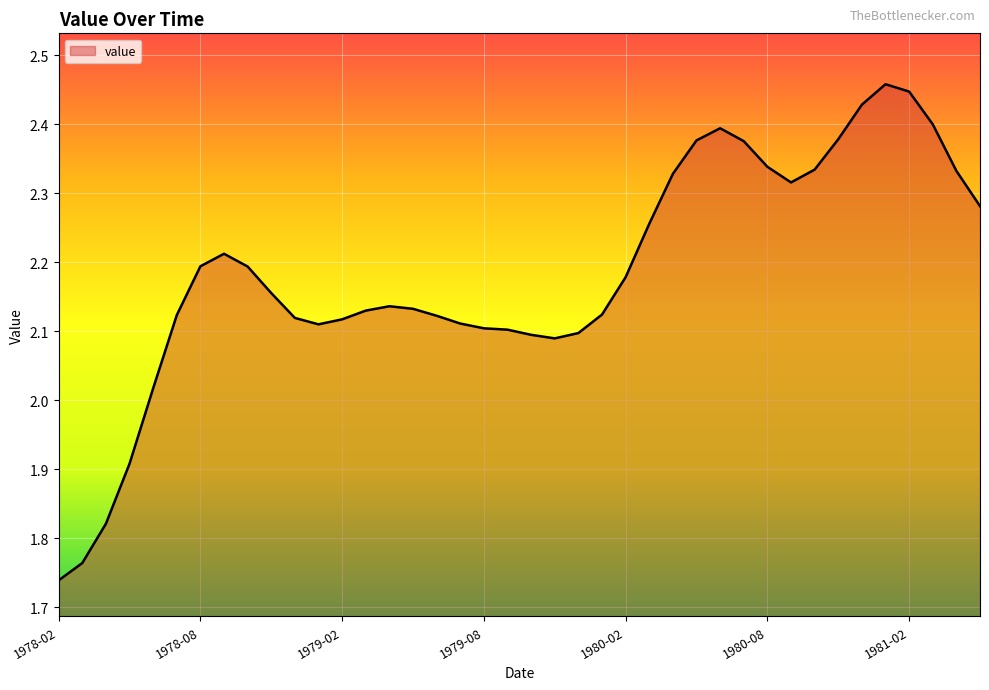

What is the difference between the maximum and minimum values?

0.7